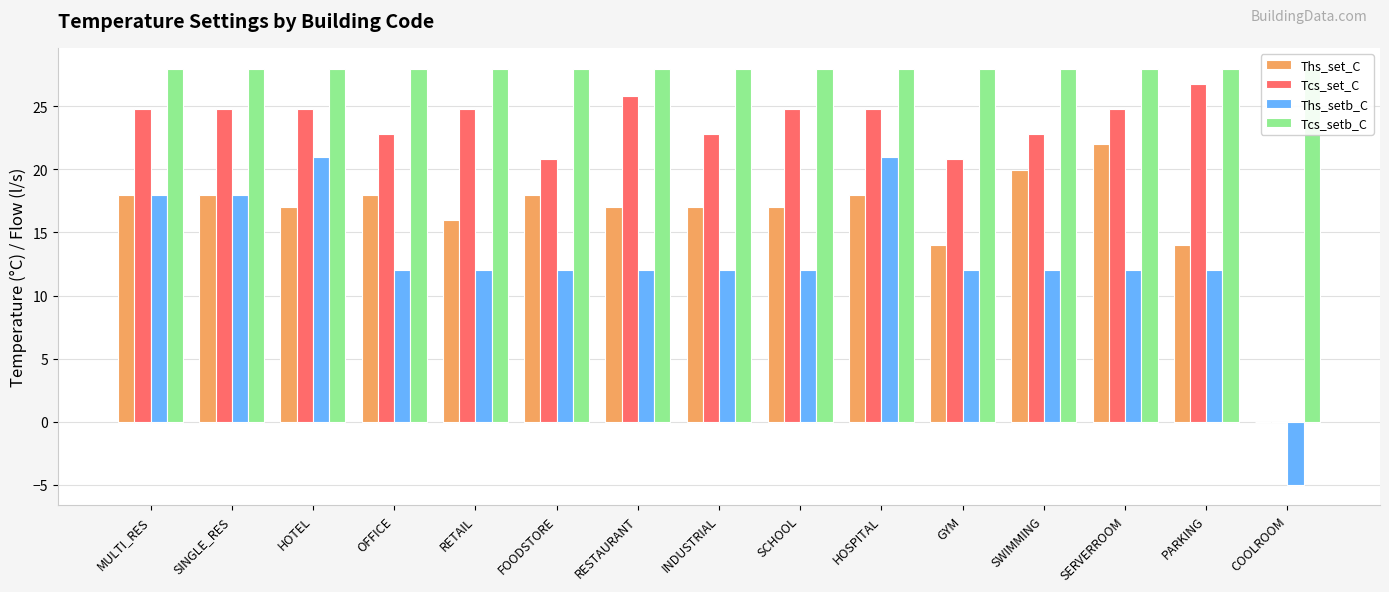

The Tcs_set_C series shows 0.0 at COOLROOM. True or false?

True